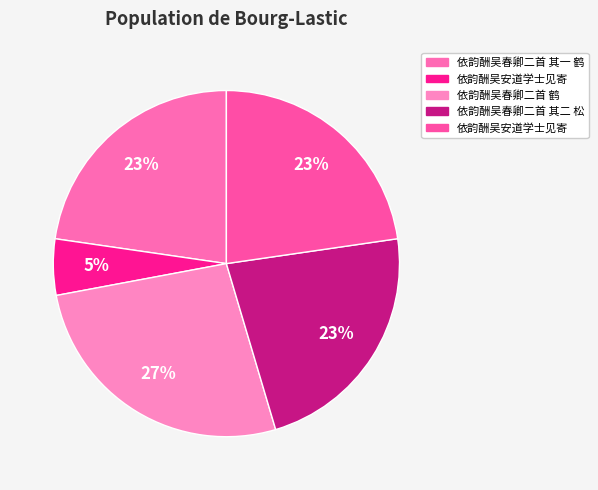

Count the number of slices in the pie.

5